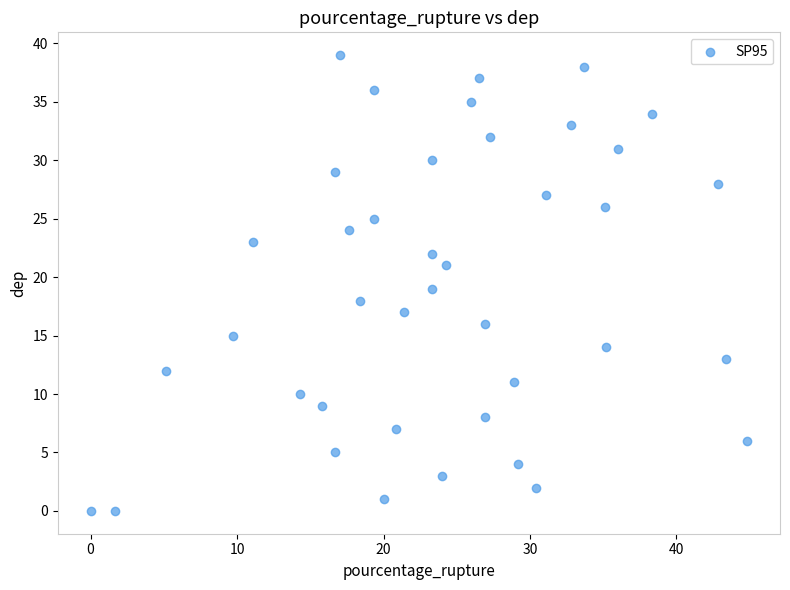

What is the range of Y values (max minus min)?

39